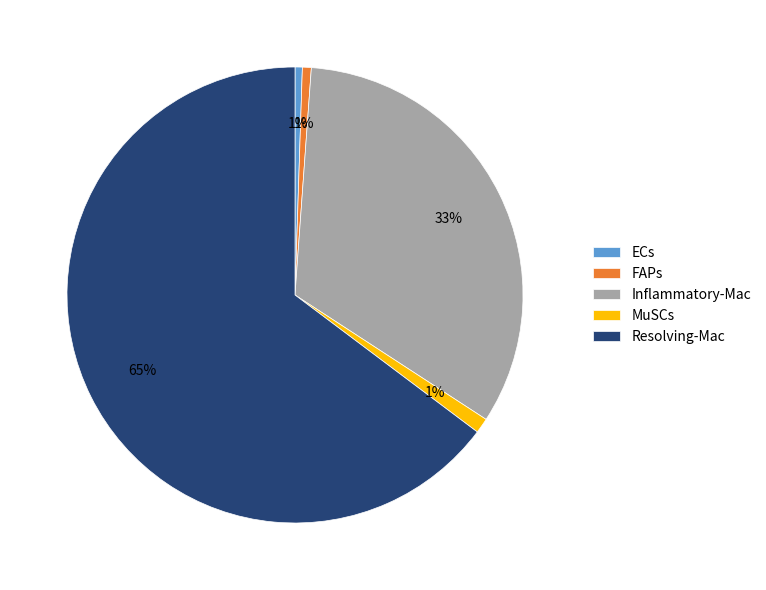

Is it true that Resolving-Mac is 74% of the pie?

False